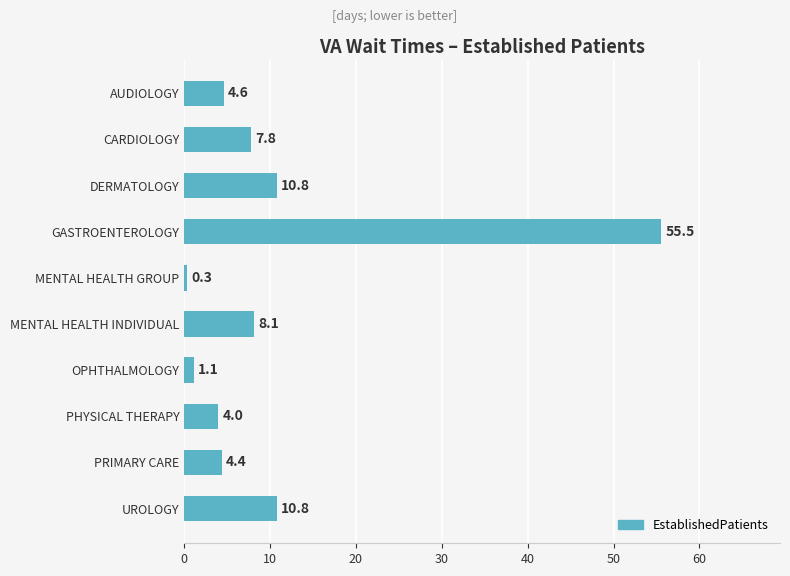

What is the change in value from GASTROENTEROLOGY to MENTAL HEALTH INDIVIDUAL?

-47.4